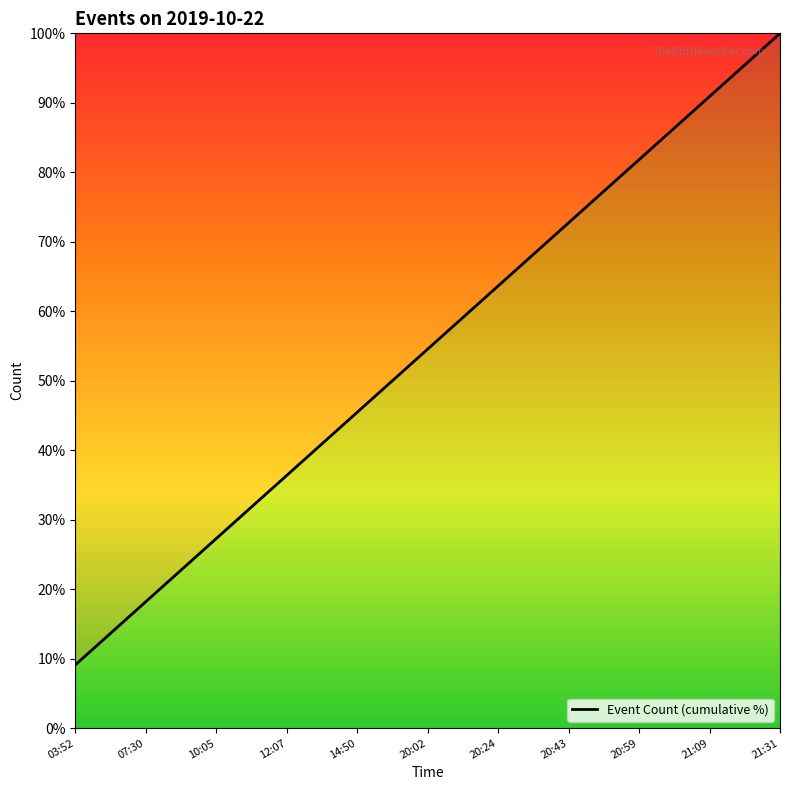

The chart shows a value of 27.3 at 10:05. True or false?

True